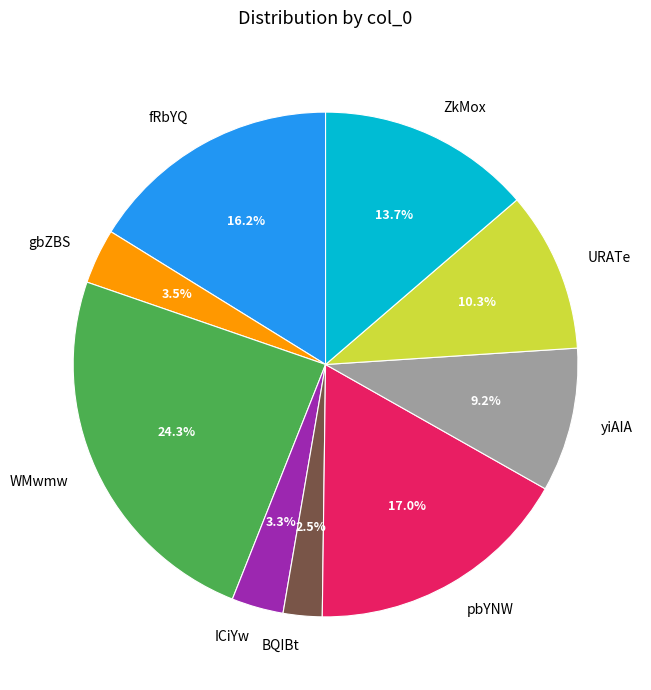

How many slices are in this pie chart?

9